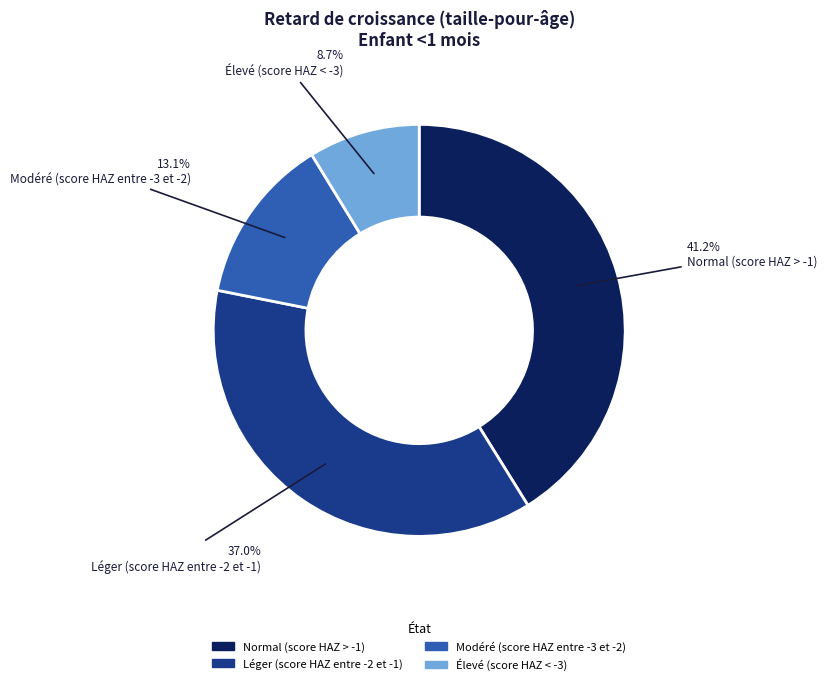

To the nearest percent, what is the difference between the Léger (score HAZ entre -2 et -1) and Élevé (score HAZ < -3) slice percentages?

28%